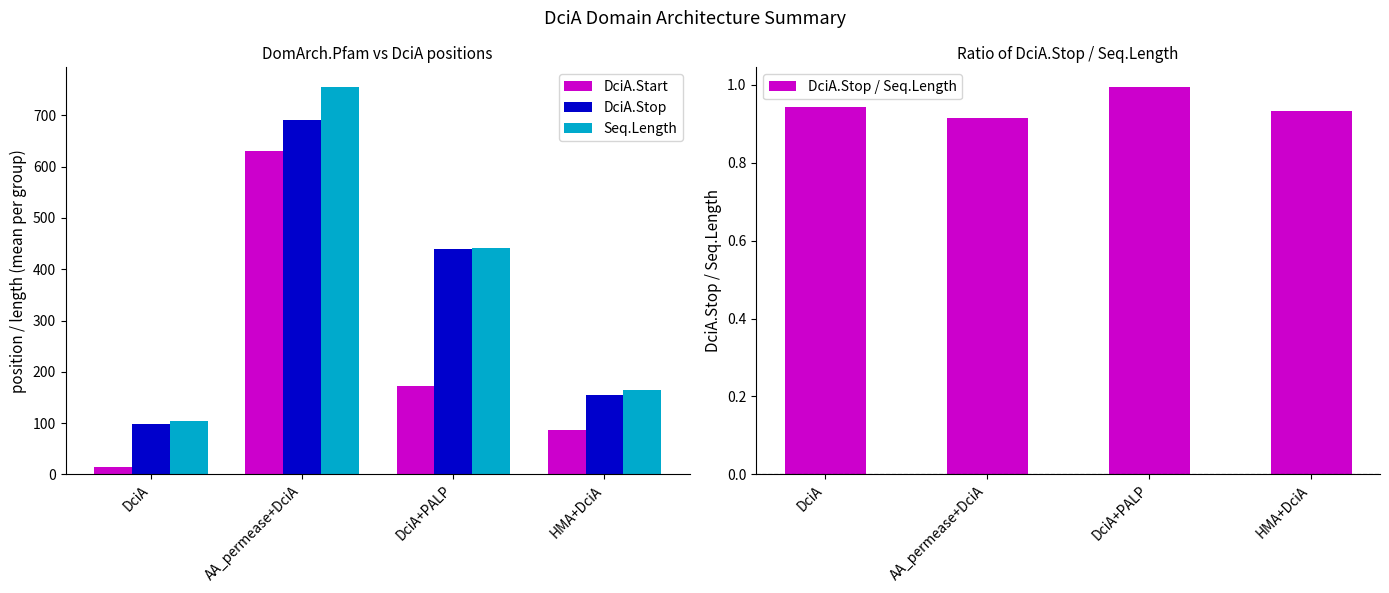

At DciA, list the series in order from smallest to largest.

DciA.Stop / Seq.Length, DciA.Start, DciA.Stop, Seq.Length